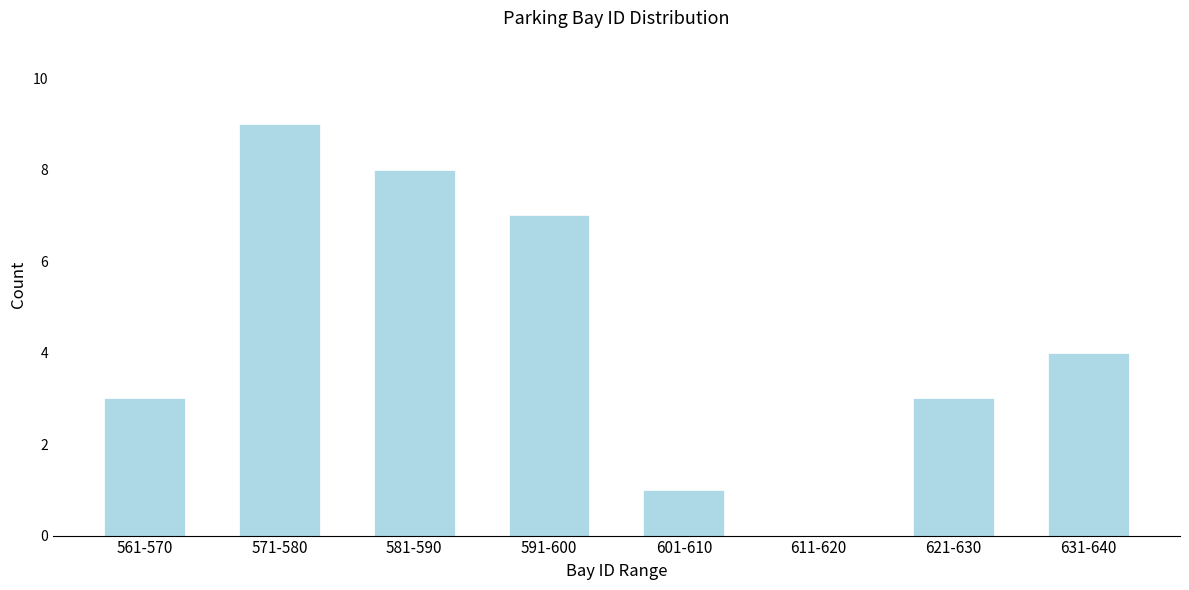

Reading right to left, what are all the values shown in this chart?

631-640=4	621-630=3	611-620=0	601-610=1	591-600=7	581-590=8	571-580=9	561-570=3